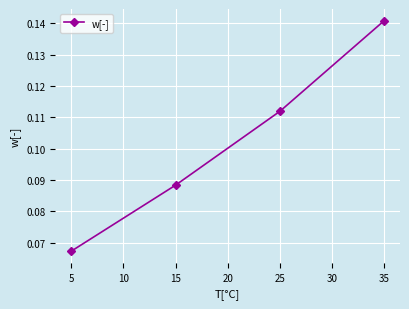

List the labels in order of value, largest first.

35, 25, 15, 5